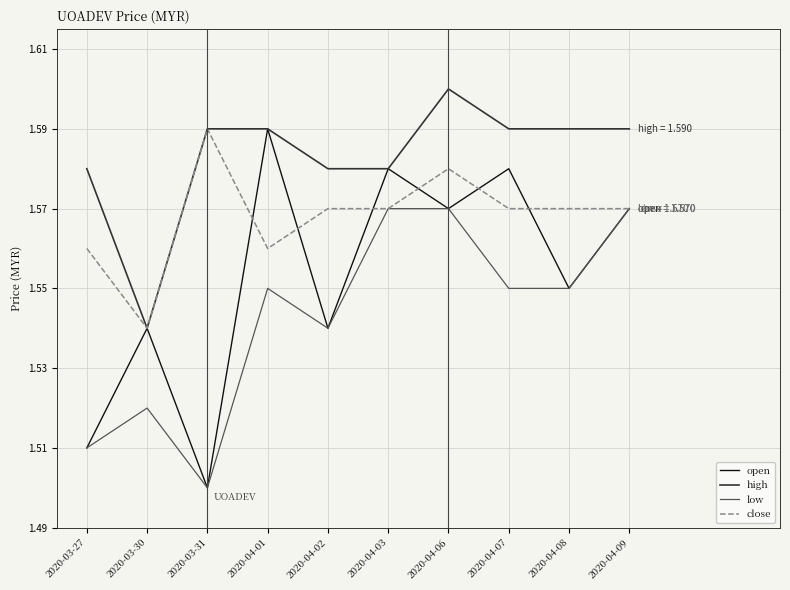

What is the difference between the maximum and second lowest values in the low series?

0.1